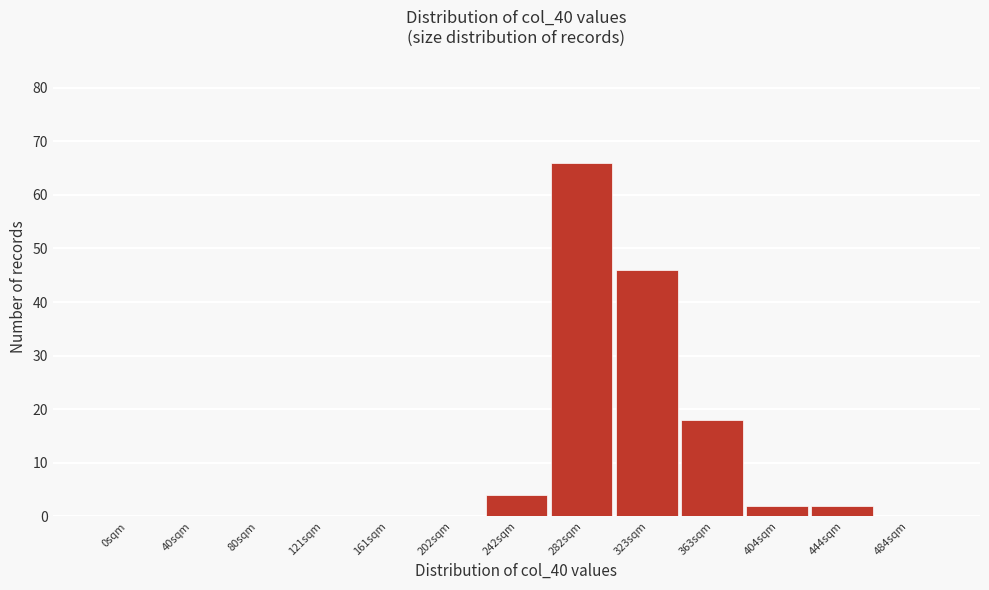

Reading right to left, what are all the values shown in this chart?

484sqm=0	444sqm=2	404sqm=2	363sqm=18	323sqm=46	282sqm=66	242sqm=4	202sqm=0	161sqm=0	121sqm=0	80sqm=0	40sqm=0	0sqm=0